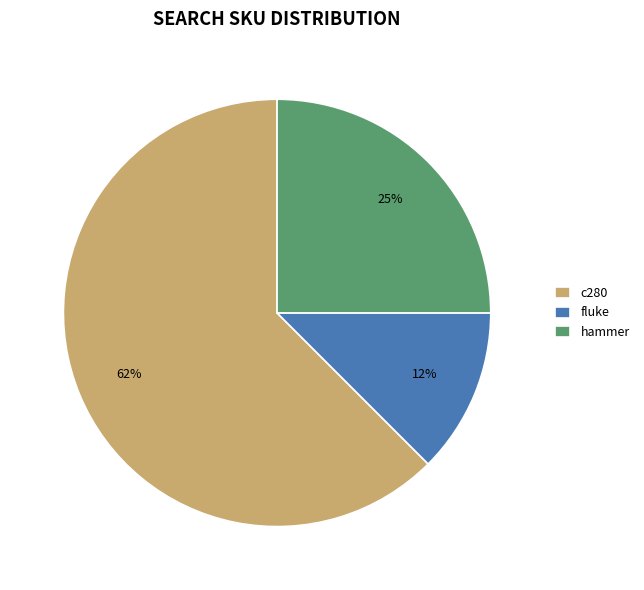

Between c280 and hammer, which is larger?

c280